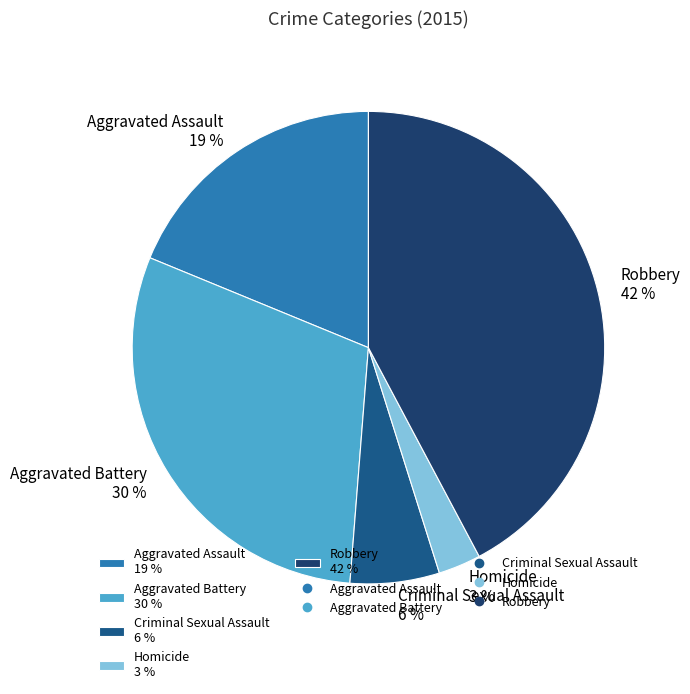

What is the ratio of the value at Aggravated Battery 30 % to the value at Aggravated Assault 19 %?

1.6